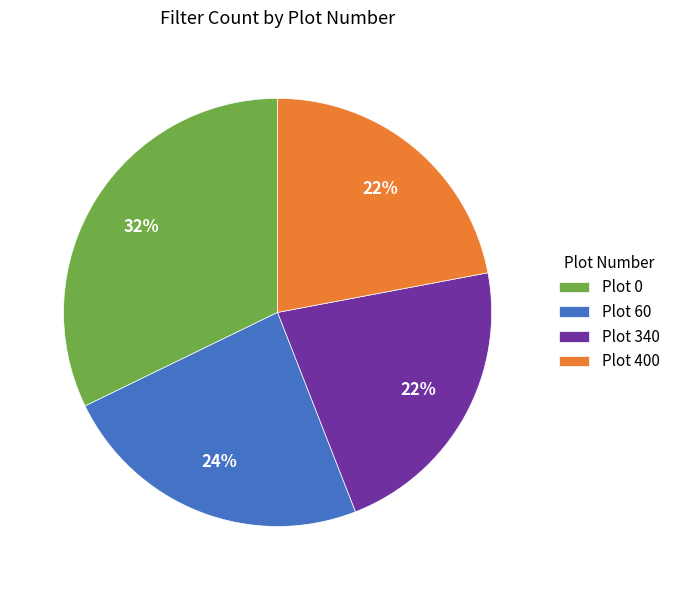

Is there any slice that represents more than half of the pie?

No